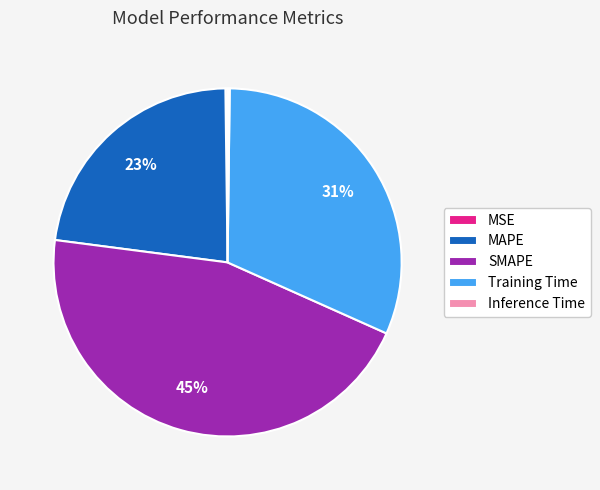

Does any single category account for the majority?

No